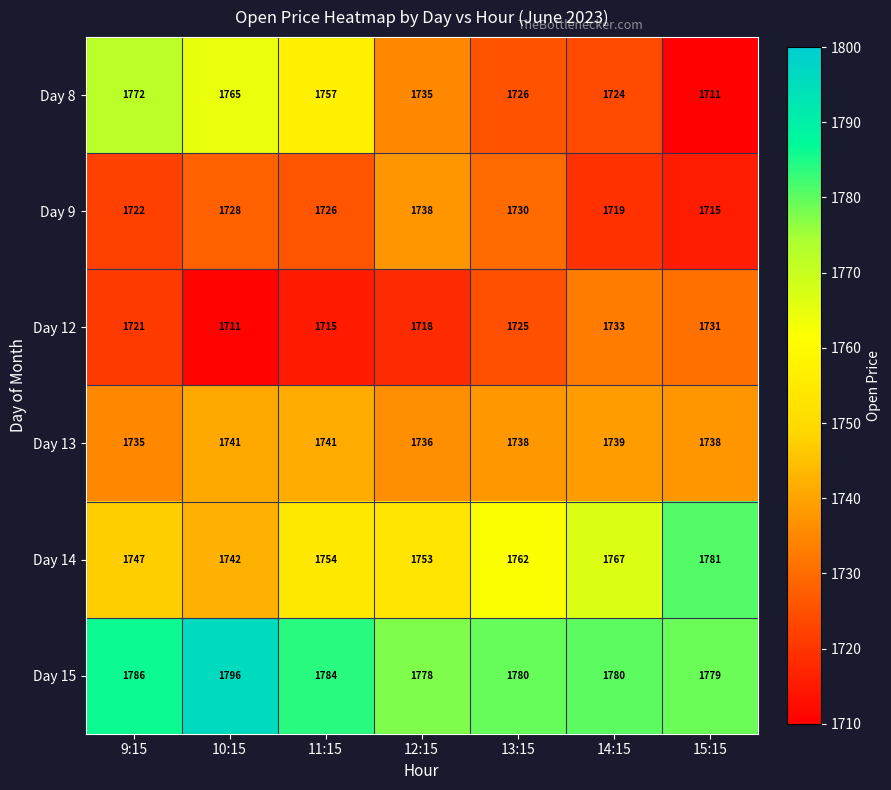

What is the sum of all Day 12 values?

12054